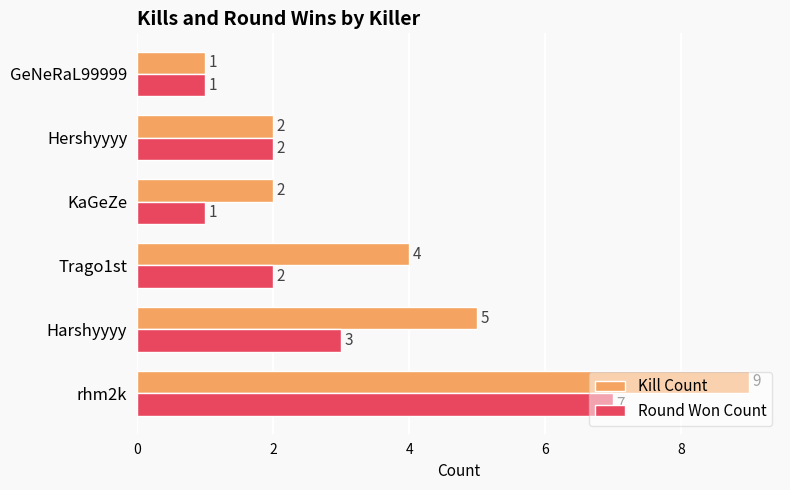

What is the highest value of the Kill Count series?

9